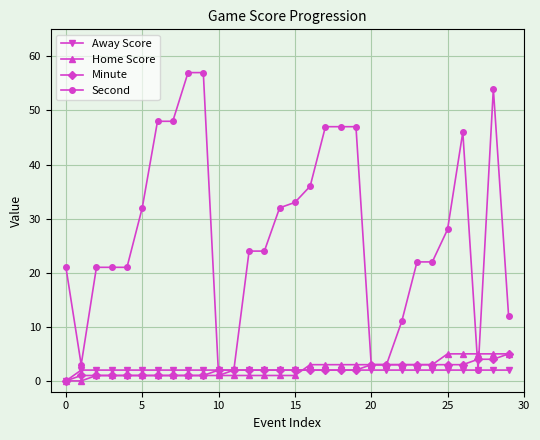

What is the maximum value shown in the chart?

57